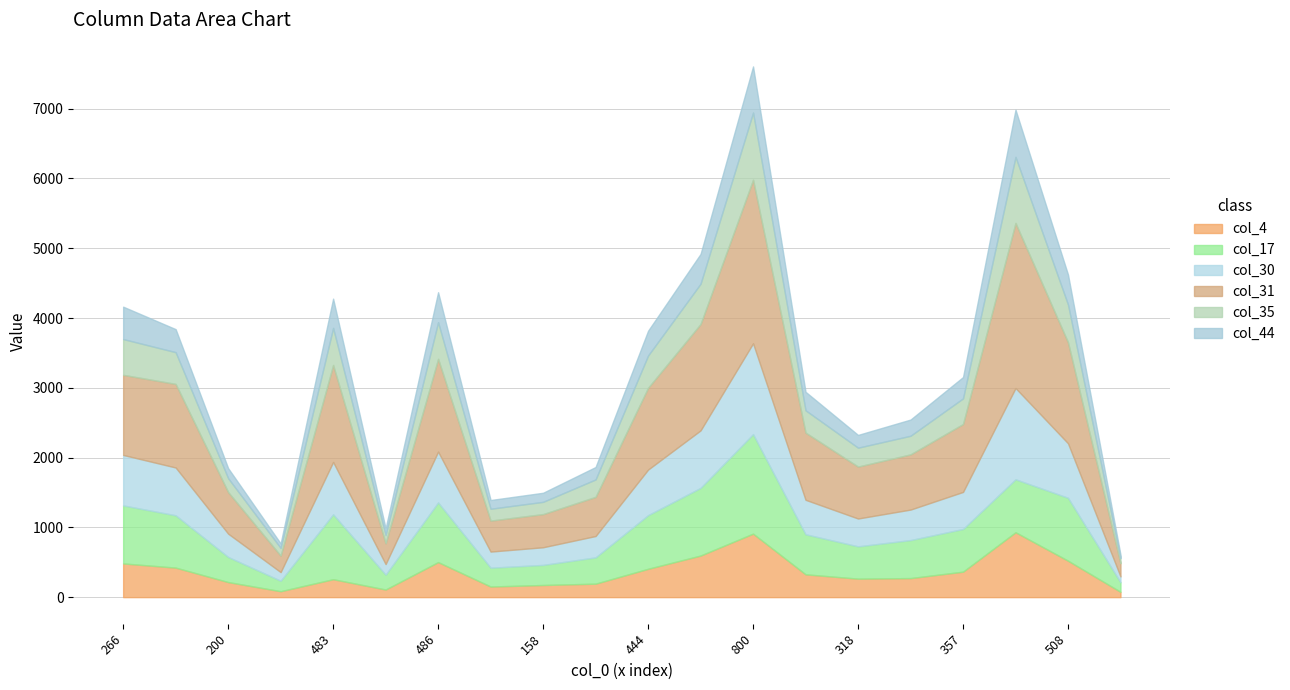

What is the average value of the col_35 series?

392